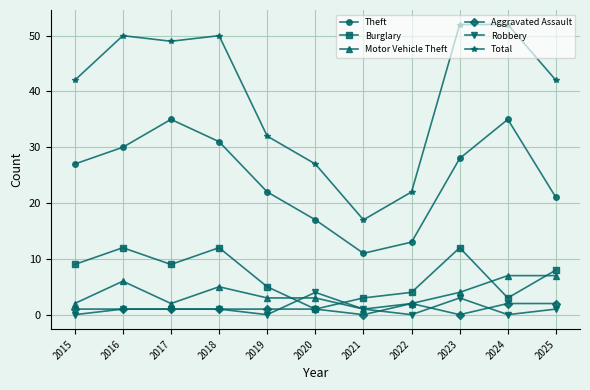

At which label is Burglary closest to 6?

2019